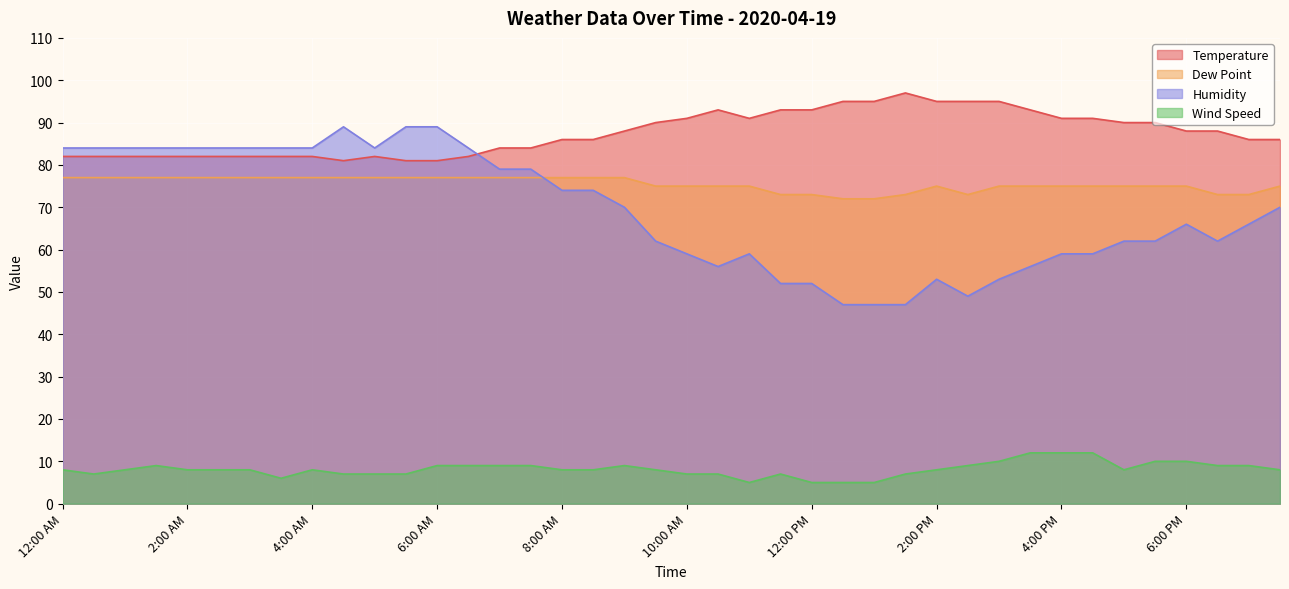

Which category has the lowest value across all series?

11:00 AM